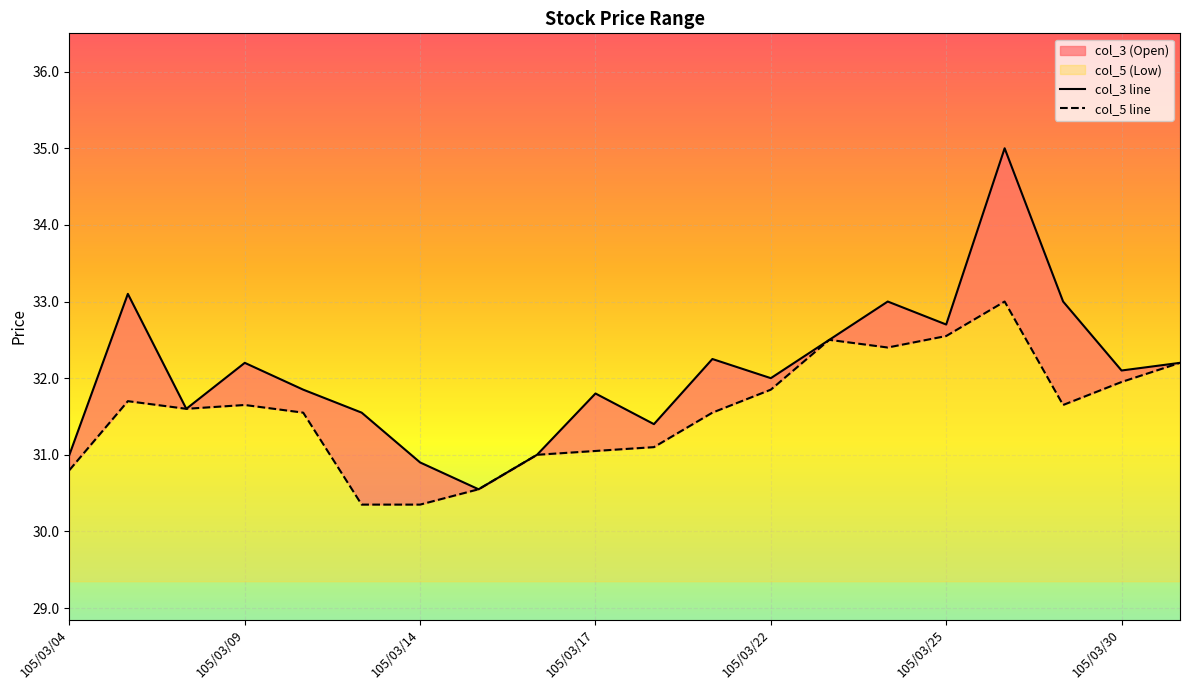

True or false: col_5 has a value of 32.5 at 105/03/25.

True